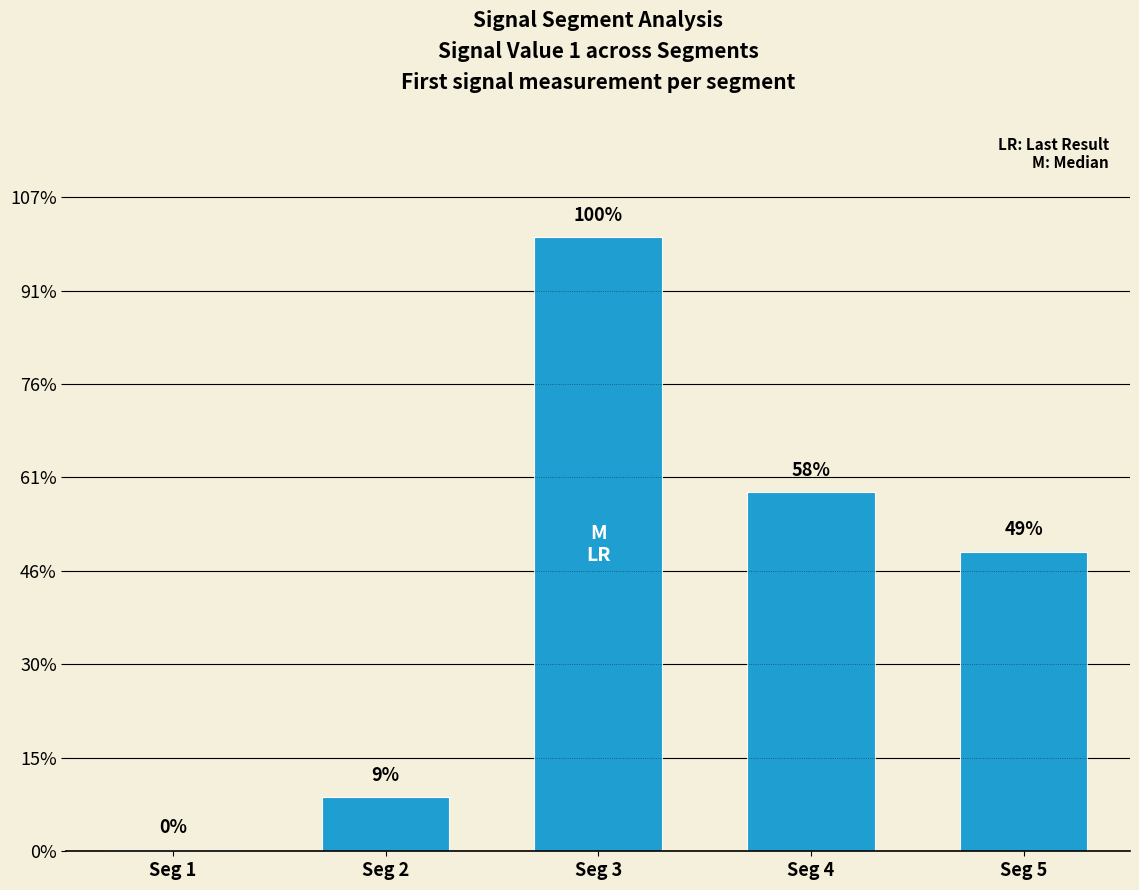

Are the bars grouped side by side (vs. stacked)?

No